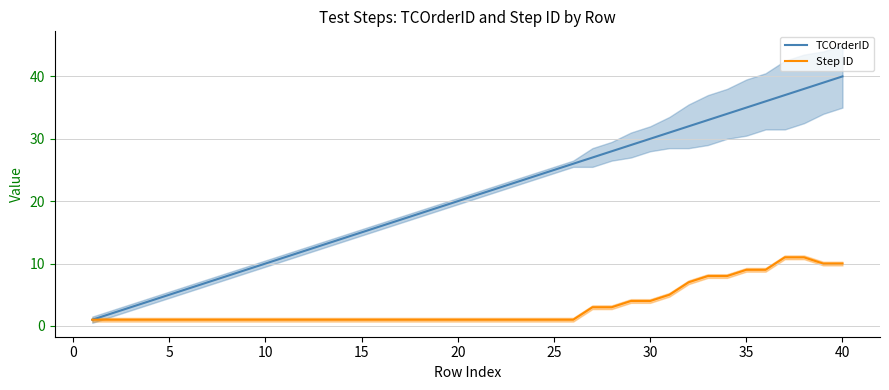

The value of TCOrderID at 37 is 12. True or false?

False